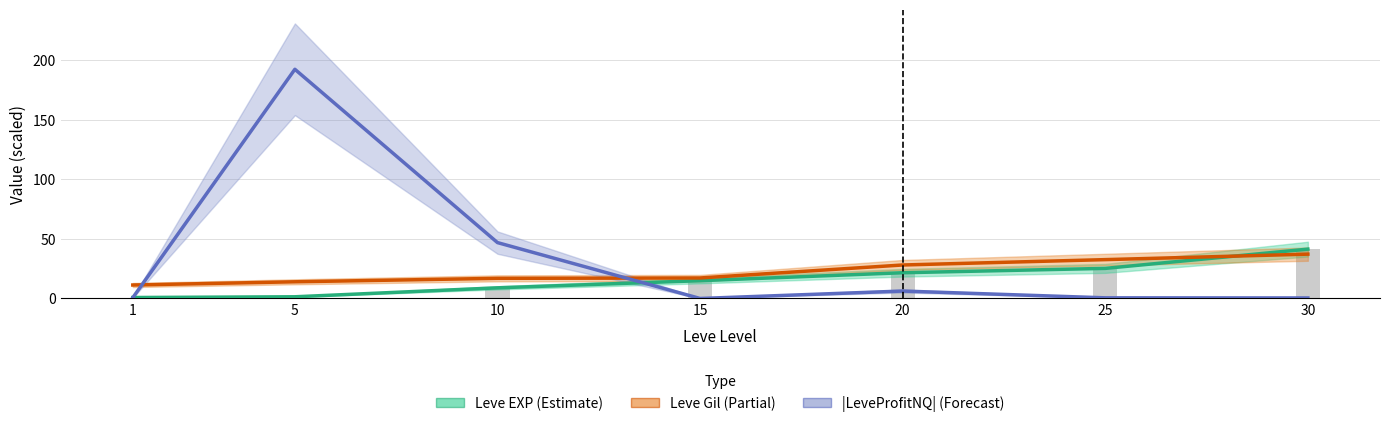

Are the bars grouped side by side (vs. stacked)?

Yes